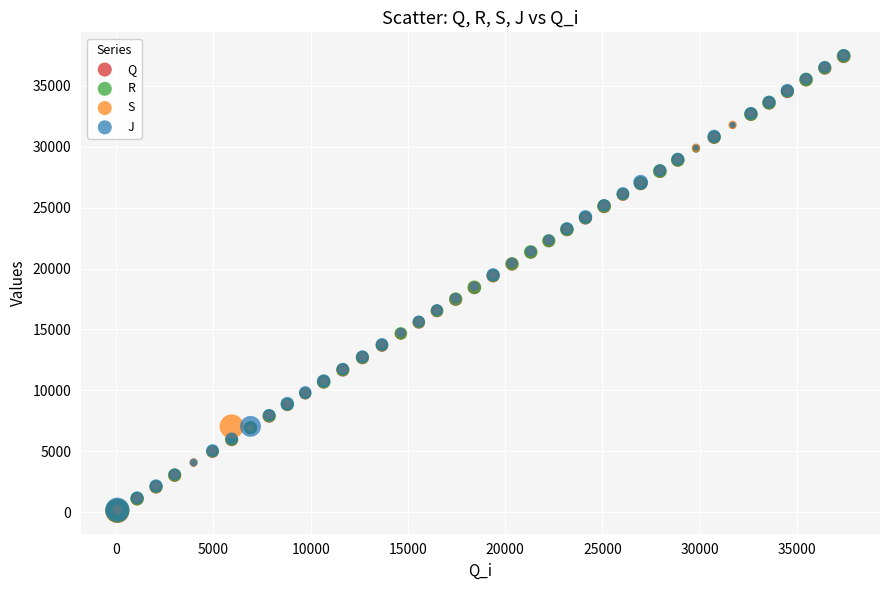

What are all the series names shown in the legend?

Q, R, S, J